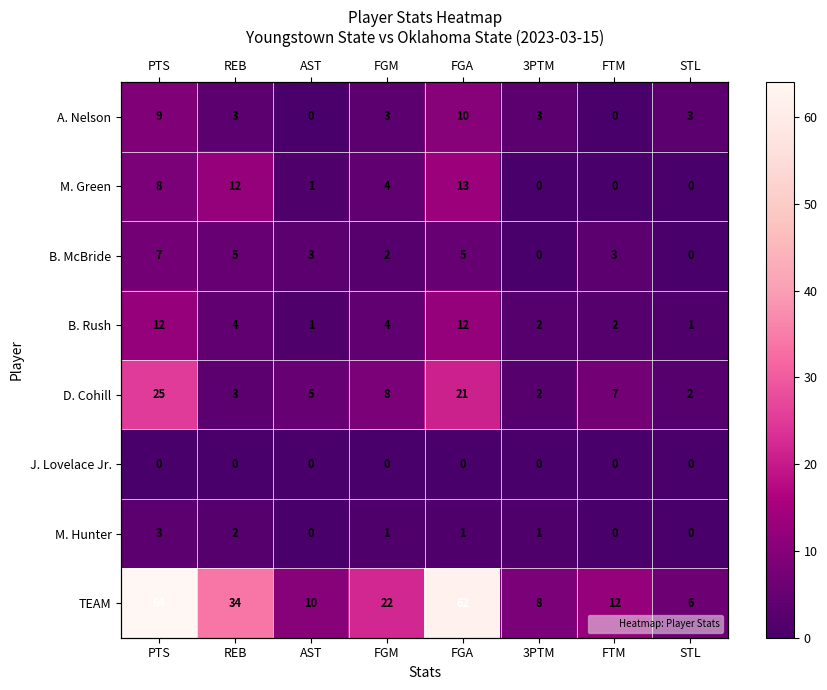

What is the lowest value of the B. Rush series?

1